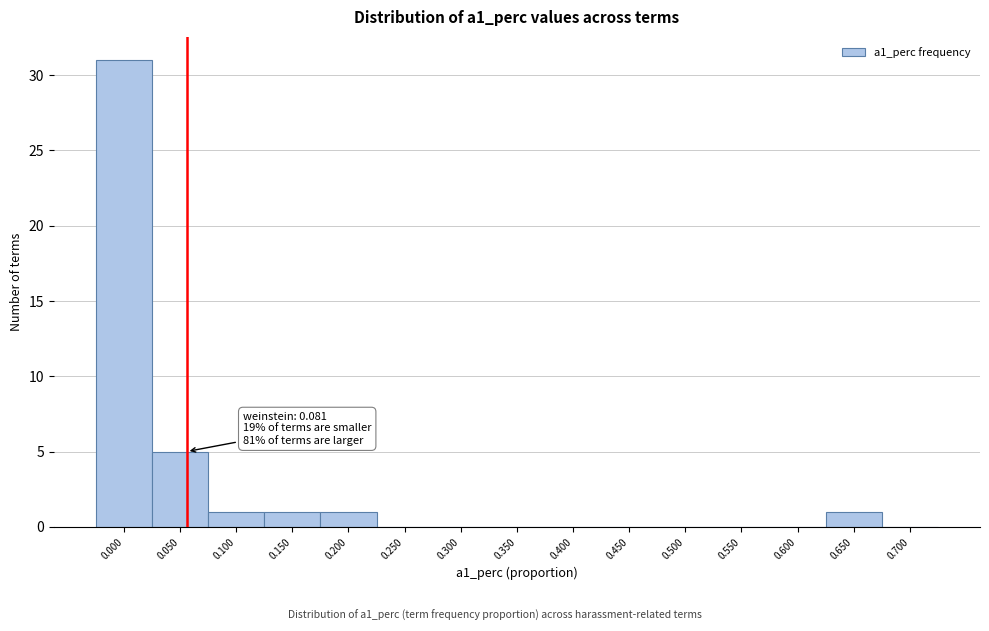

Reading left to right, transcribe all the data shown in this chart.

0.000=31	0.050=5	0.100=1	0.150=1	0.200=1	0.250=0	0.300=0	0.350=0	0.400=0	0.450=0	0.500=0	0.550=0	0.600=0	0.650=1	0.700=0